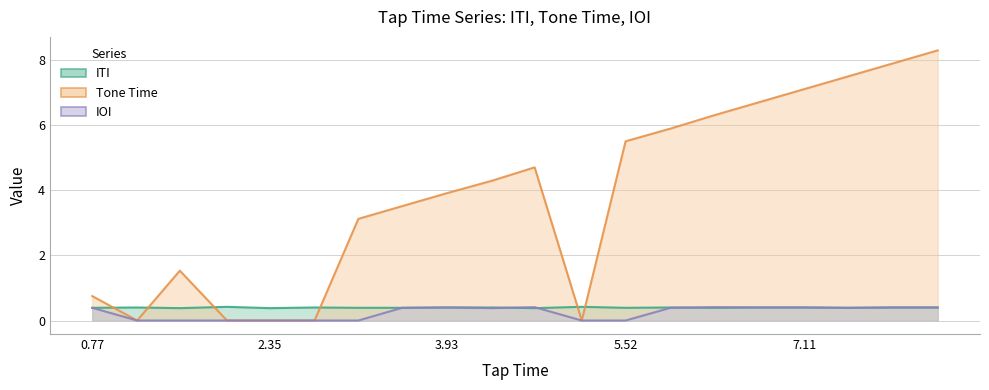

Which series has the largest total across all categories?

Tone Time